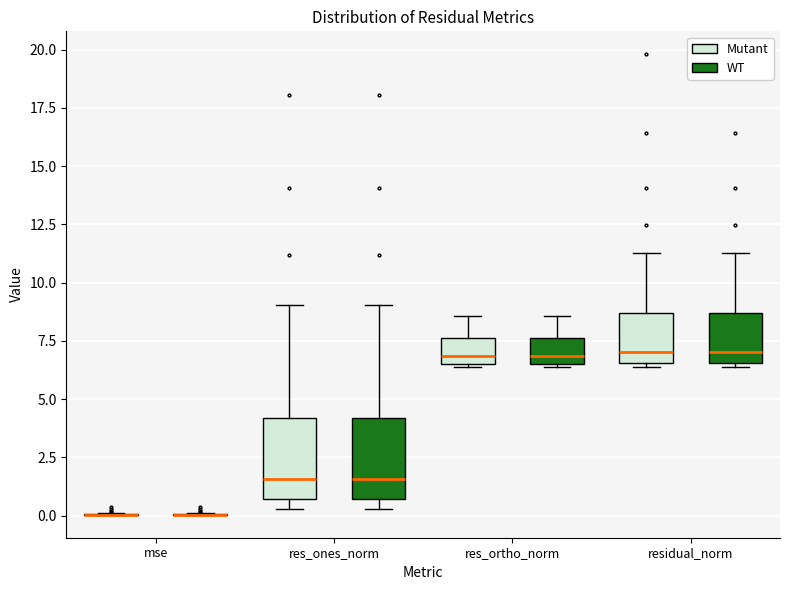

Reading left to right, read every box against the y-axis: the position of its median line, the range the box covers, and the ends of its whiskers. The values are not printed on the chart, so give them approximately, as read against the axis.

mse (Mutant): box collapsed to a line at 0.0, whiskers 0.0 to 0.0
mse (WT): box collapsed to a line at 0.0, whiskers 0.0 to 0.0
res_ones_norm (Mutant): median 1.5, box 0.5 to 4.0, whiskers 0.5 (just below the box's lower edge) to 9.0
res_ones_norm (WT): median 1.5, box 0.5 to 4.0, whiskers 0.5 (just below the box's lower edge) to 9.0
res_ortho_norm (Mutant): median 7.0, box 6.5 to 7.5, whiskers 6.5 to 8.5
res_ortho_norm (WT): median 7.0, box 6.5 to 7.5, whiskers 6.5 to 8.5
residual_norm (Mutant): median 7.0, box 6.5 to 8.5, whiskers 6.5 (just below the box's lower edge) to 11.5
residual_norm (WT): median 7.0, box 6.5 to 8.5, whiskers 6.5 (just below the box's lower edge) to 11.5